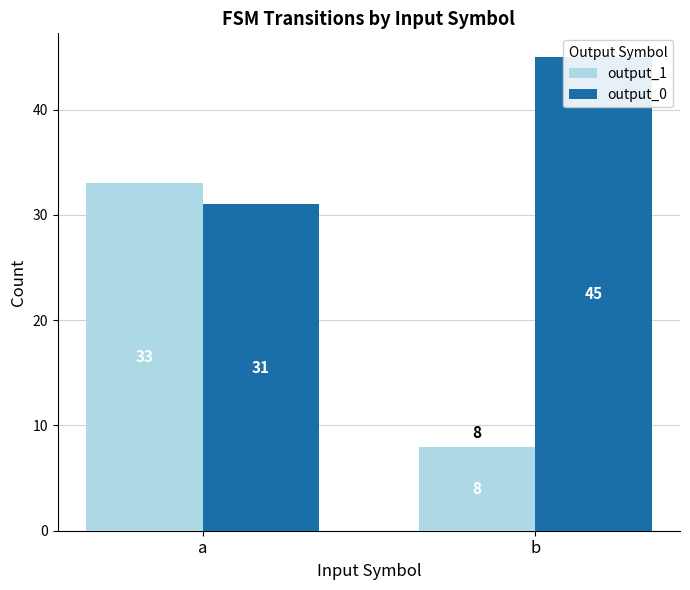

What is the sum of the output_0 values at a and b?

76